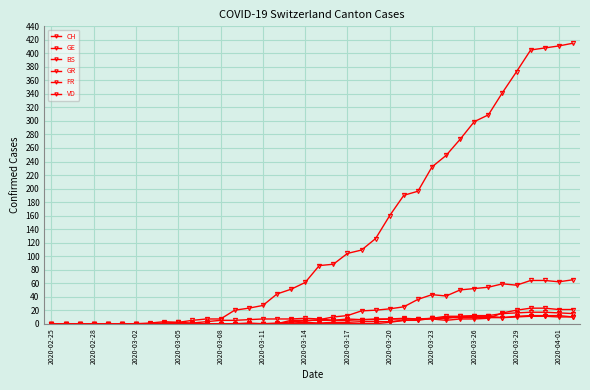

How many data points does each series have?

38